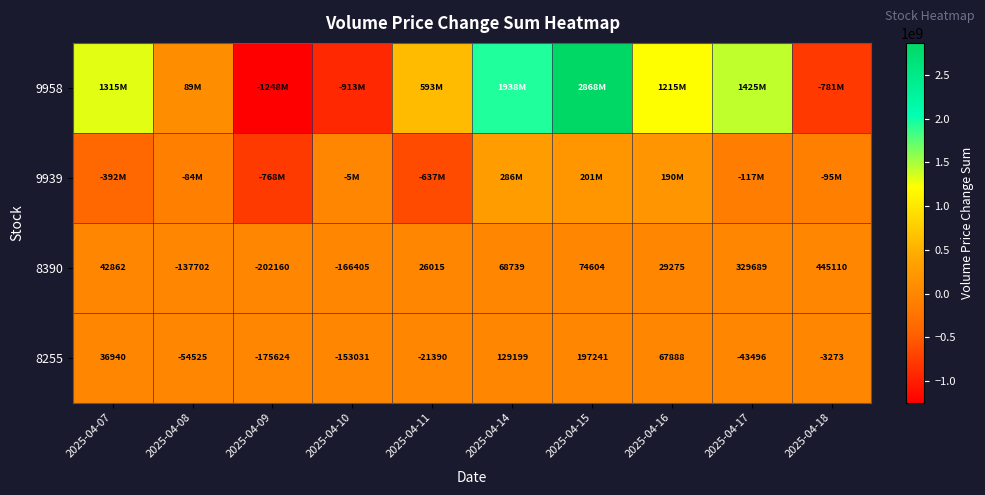

Where is 8255 nearest to the value 10808?

2025-04-18